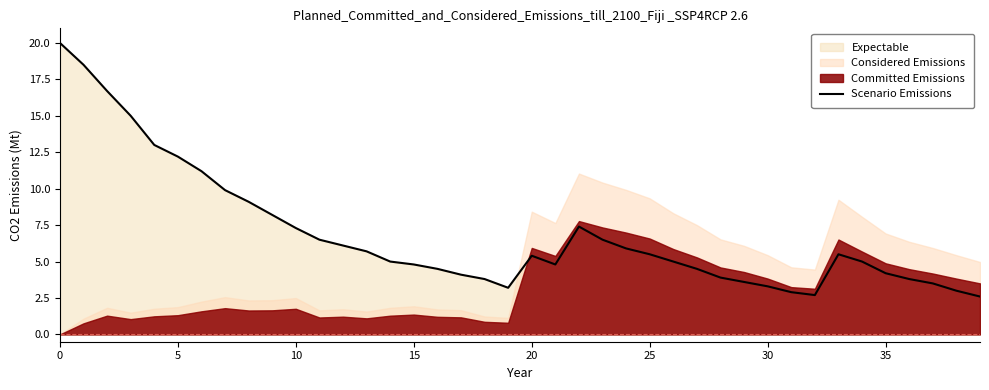

What is the change in value from 0 to 38?

-17.0